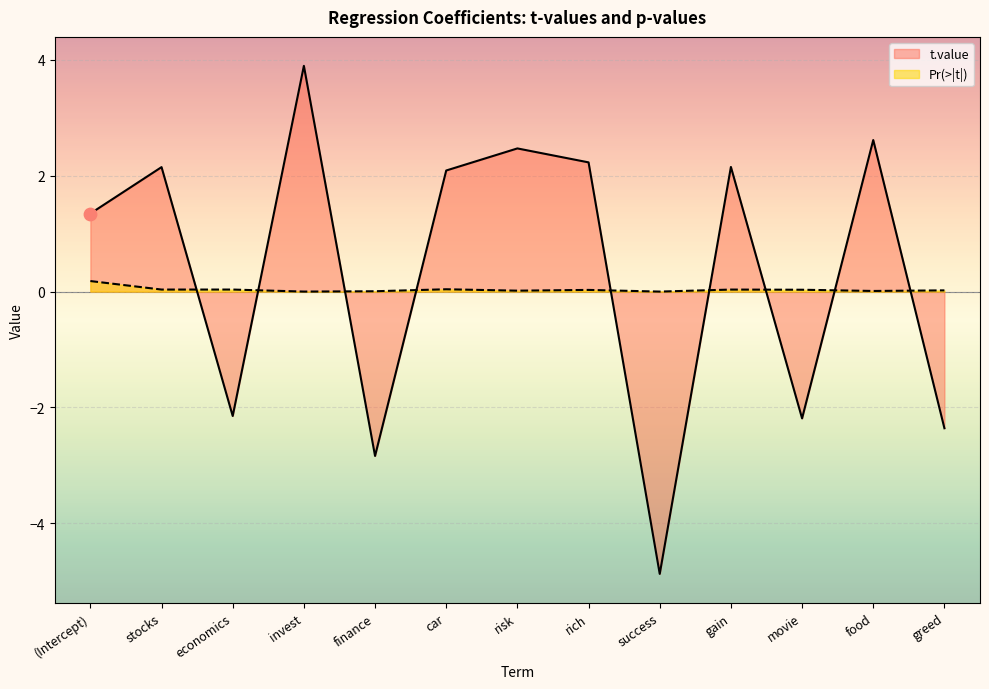

What are all the series names shown in the legend?

t.value, Pr(>|t|)